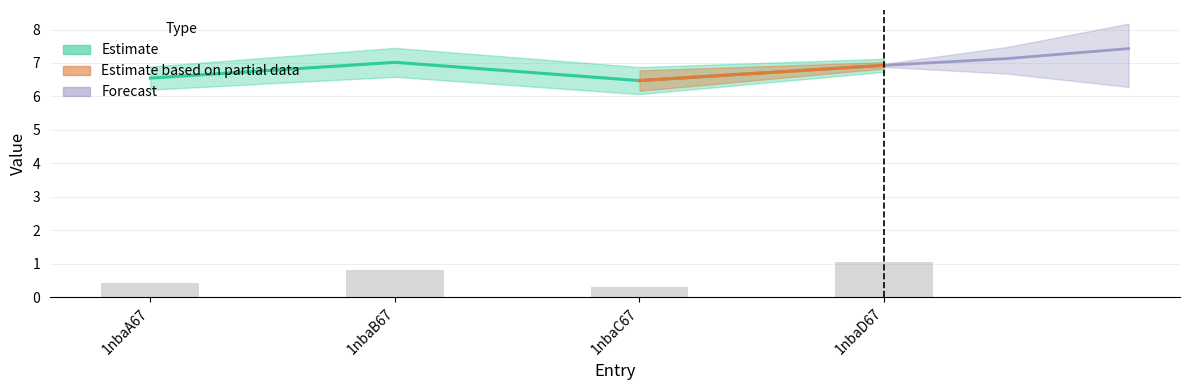

Reading left to right, extract all data points from this chart.

1nbaA67=0.4	1nbaB67=0.8	1nbaC67=0.3	1nbaD67=1.1